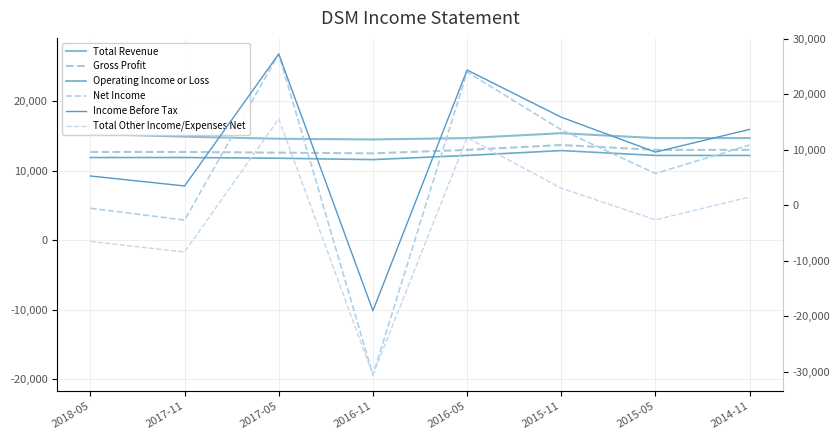

What position from the right is 2015-11?

3